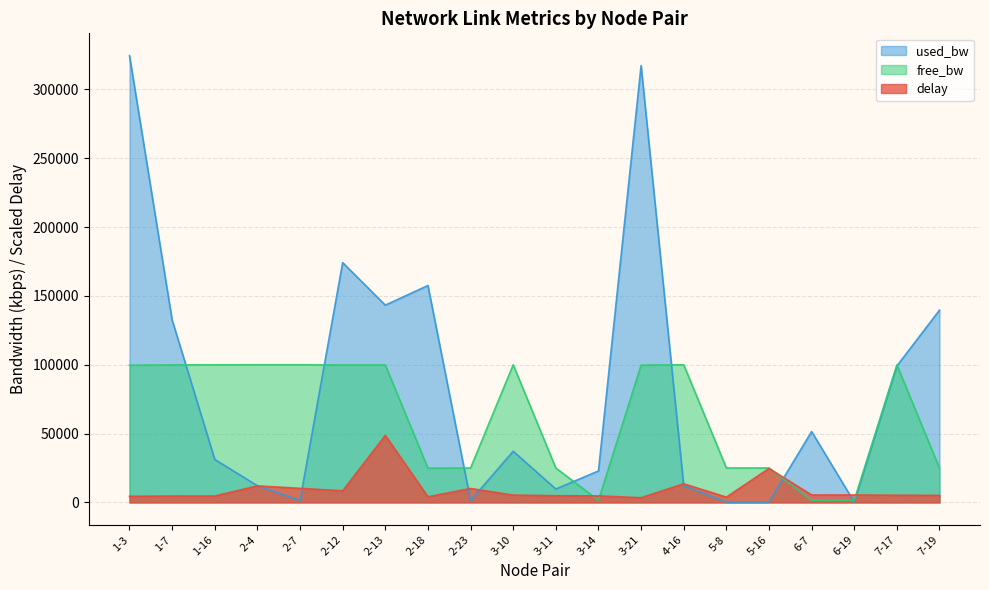

At which label does free_bw first exceed 99682?

1-7